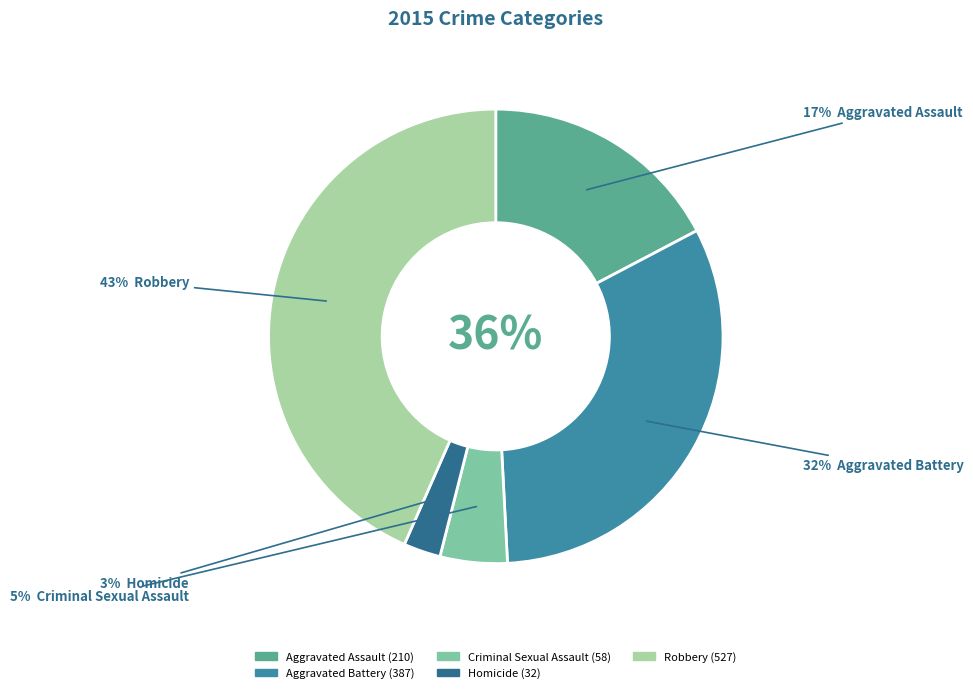

True or false: Homicide accounts for 3% of the total.

True